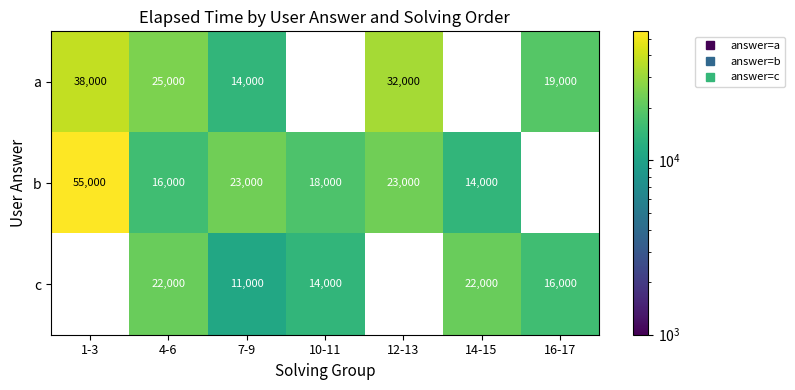

At how many categories does at least one series exceed 34578?

1